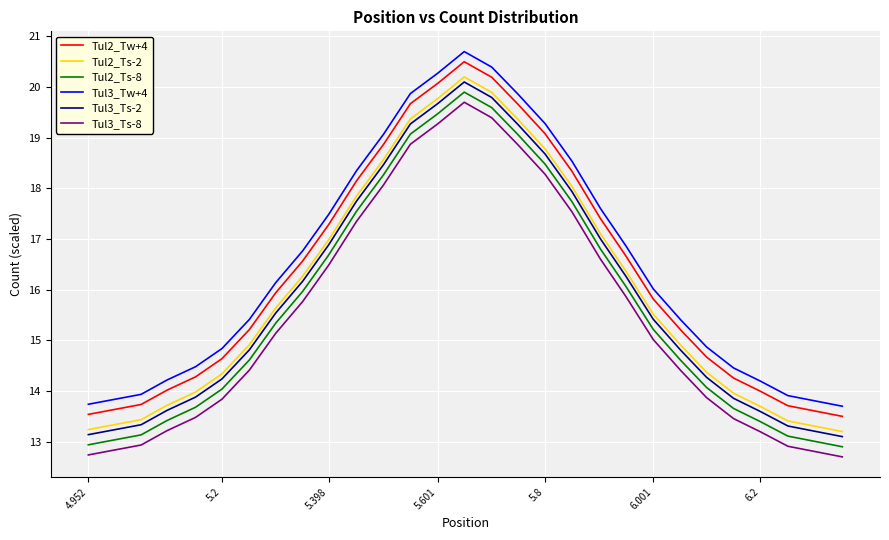

Which series has the largest total across all categories?

Tul3_Tw+4